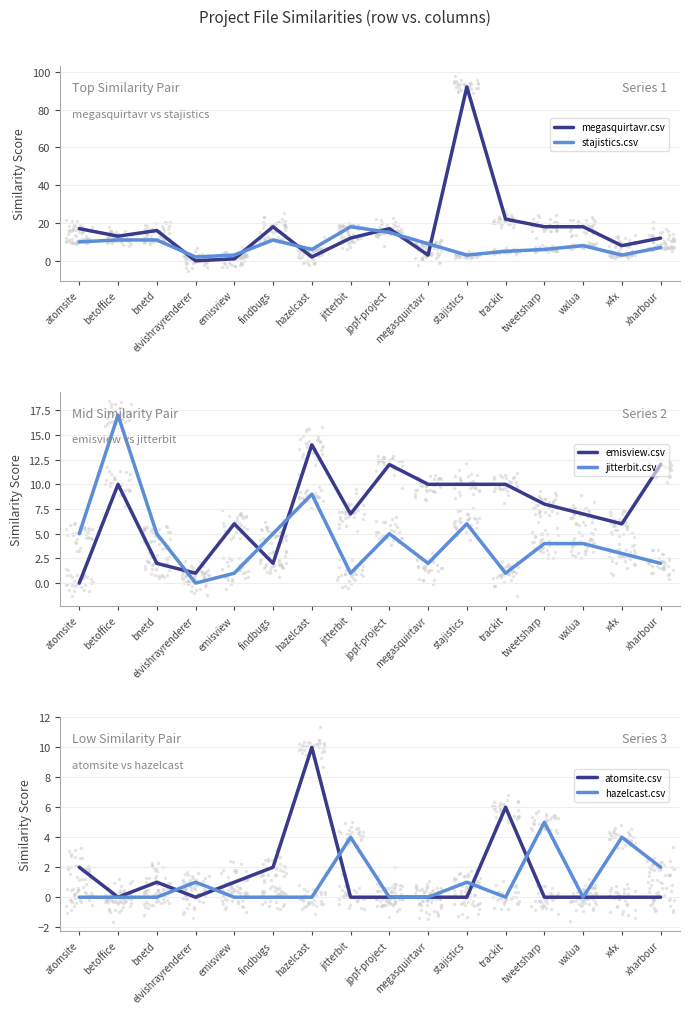

At how many categories does at least one series exceed 5?

15